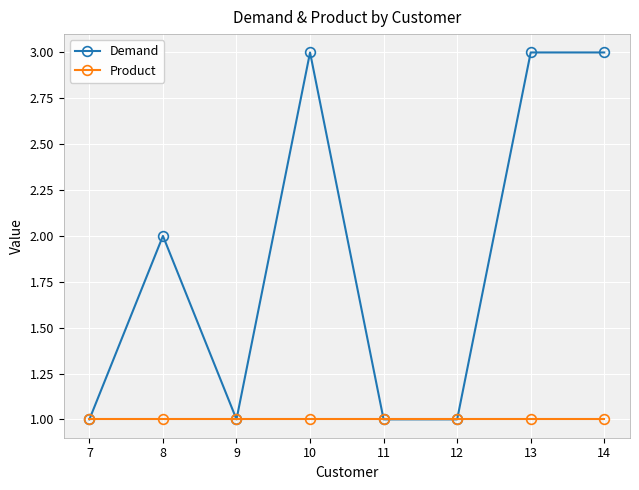

True or false: Demand has a value of 1 at 12.

True